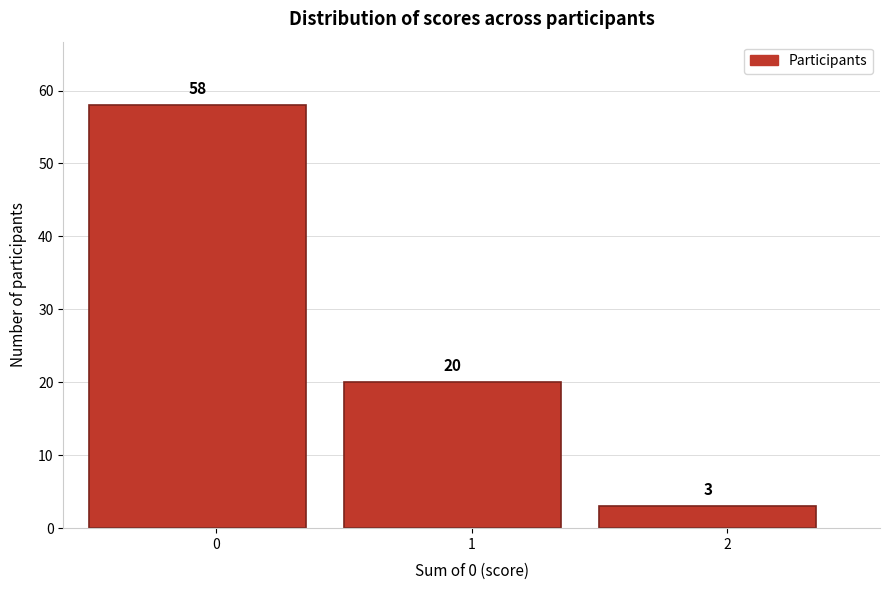

Reading left to right, what are all the values shown in this chart?

58	20	3